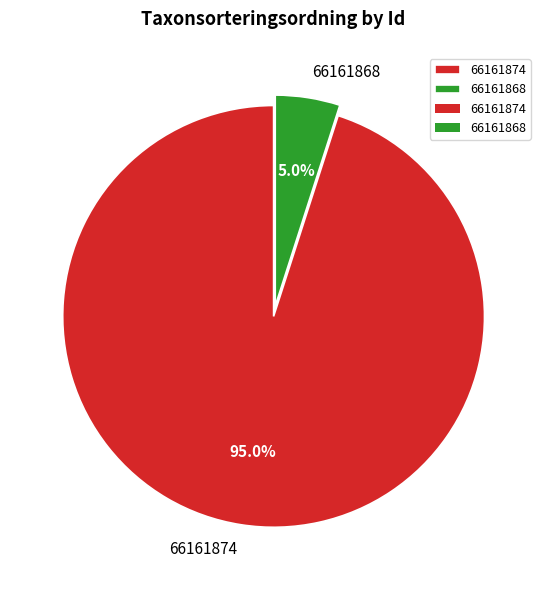

Does any single category account for the majority?

Yes